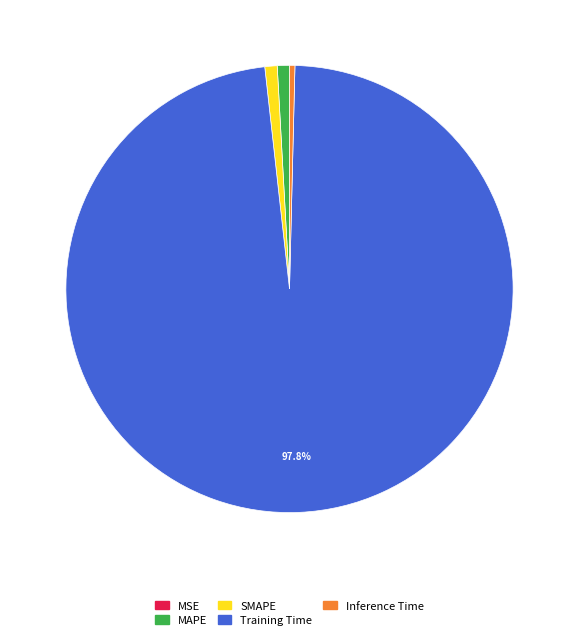

To the nearest percent, what is the average slice percentage?

20%